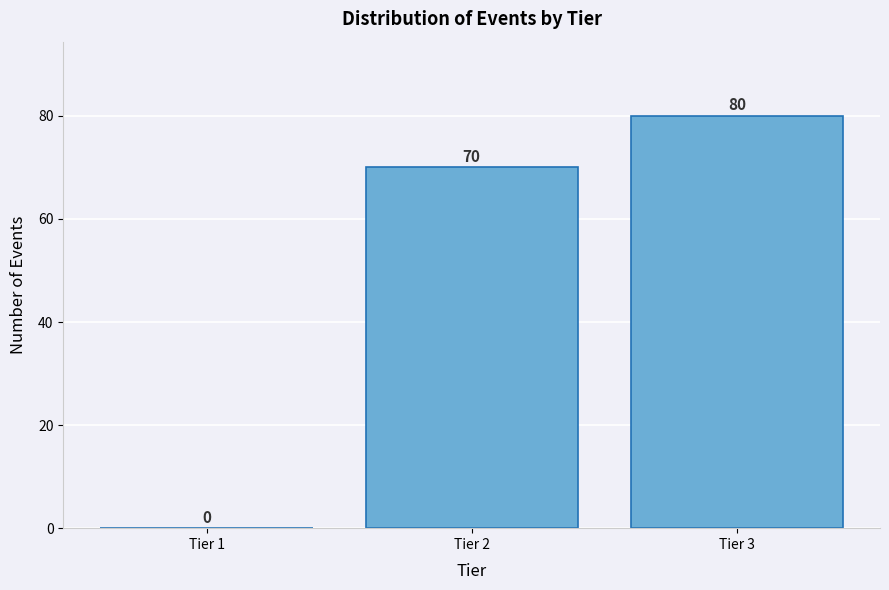

Reading right to left, list all the values displayed in this chart.

Tier 3=80	Tier 2=70	Tier 1=0